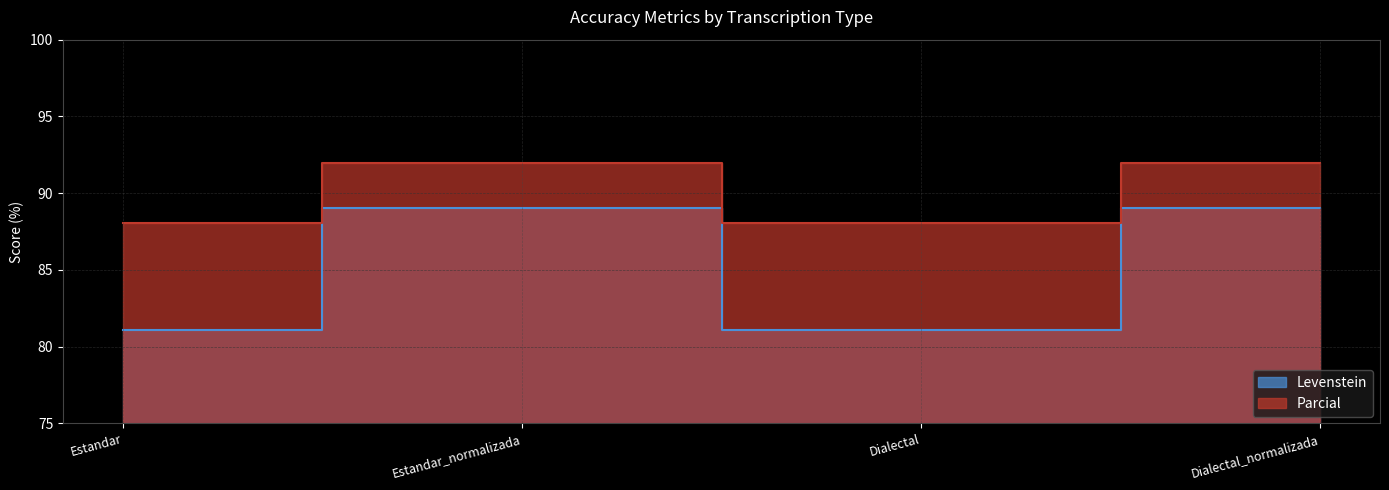

Which series has the largest total across all categories?

Parcial